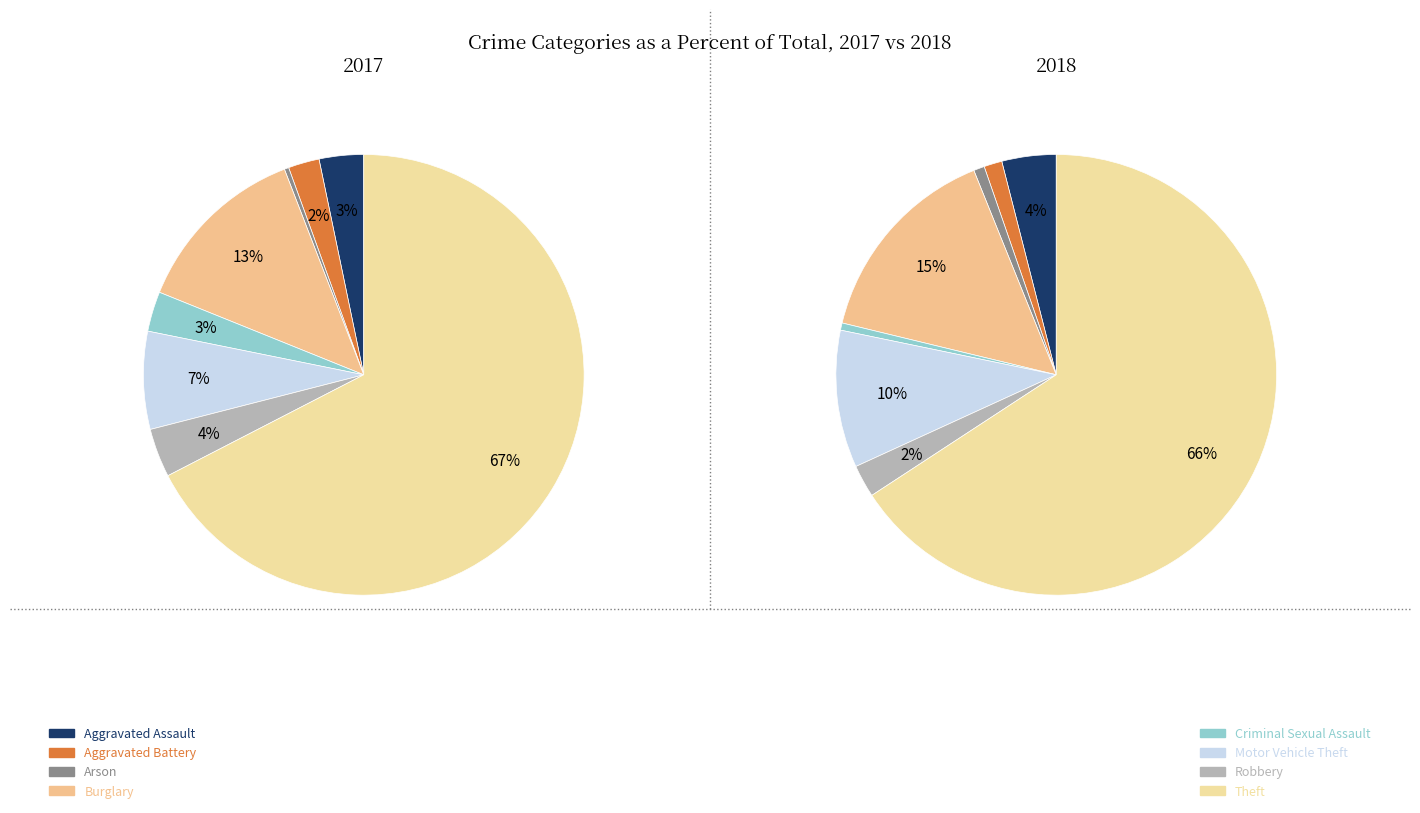

What percentage is NOT represented by 7?

32.6%